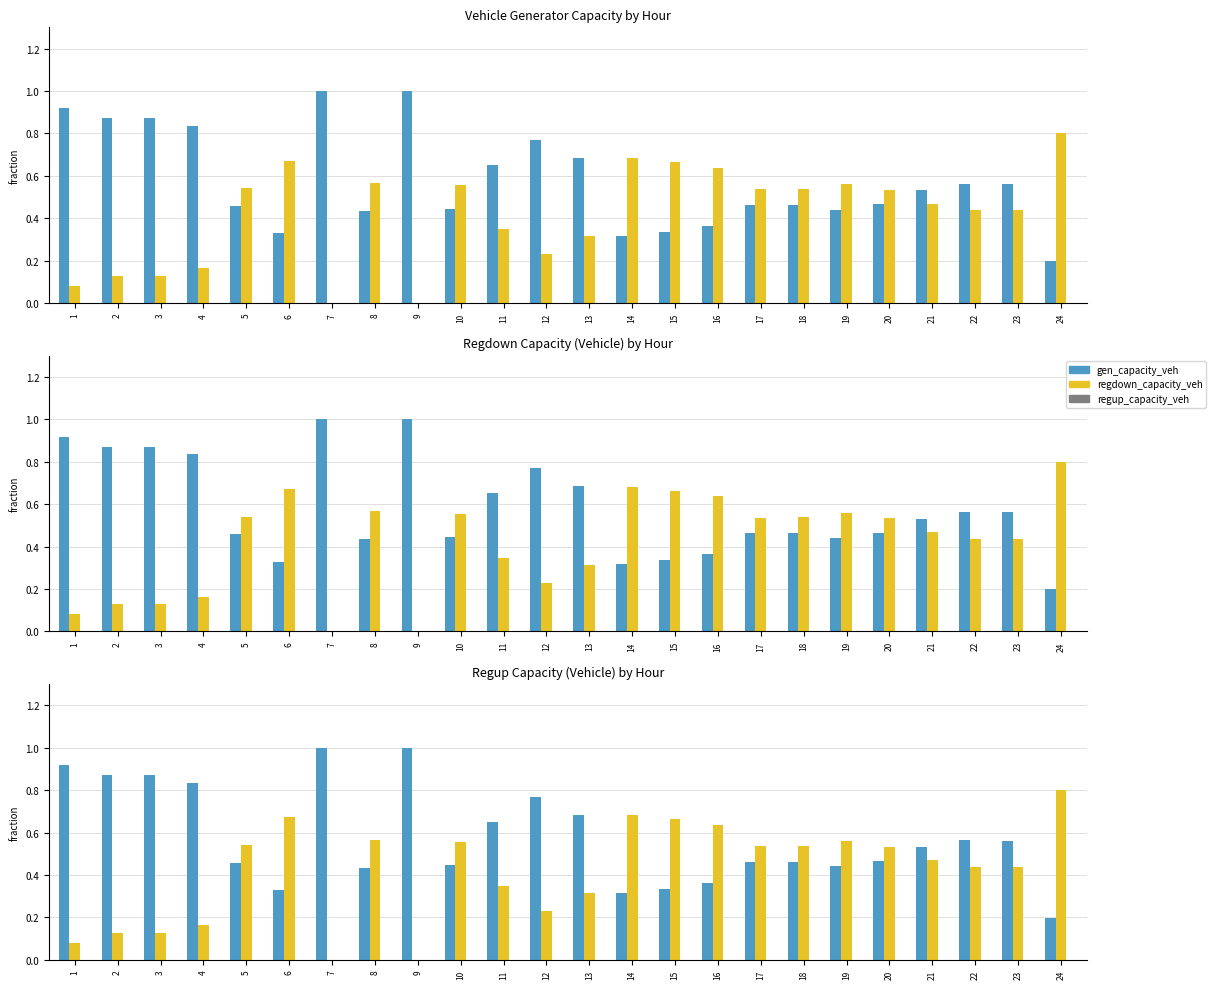

At which category is the sum across all series the highest?

24